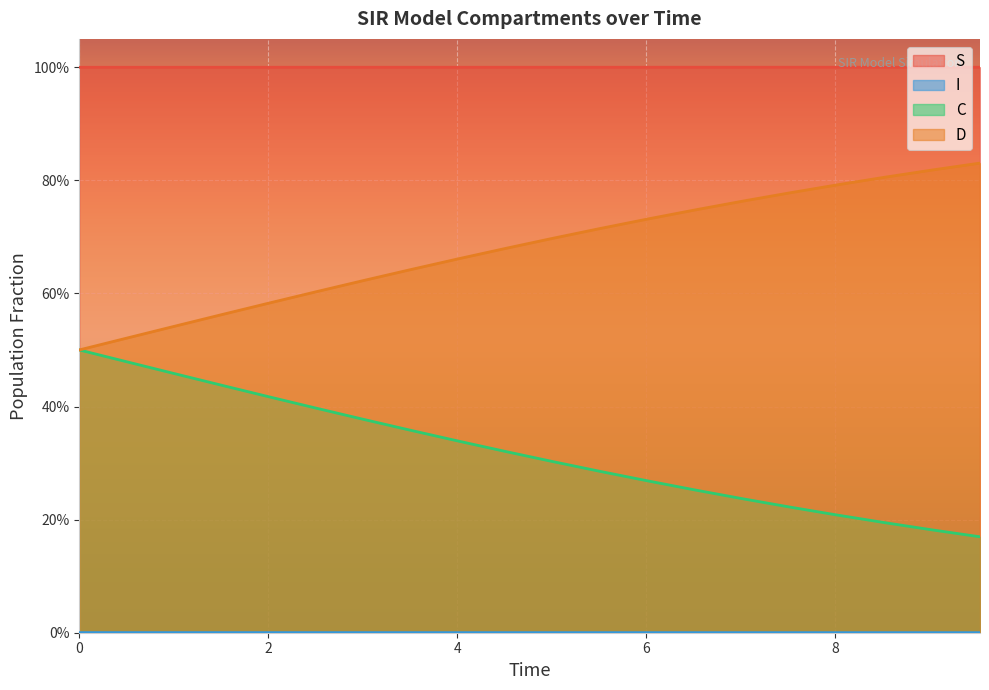

True or false: I and S intersect in this chart.

False